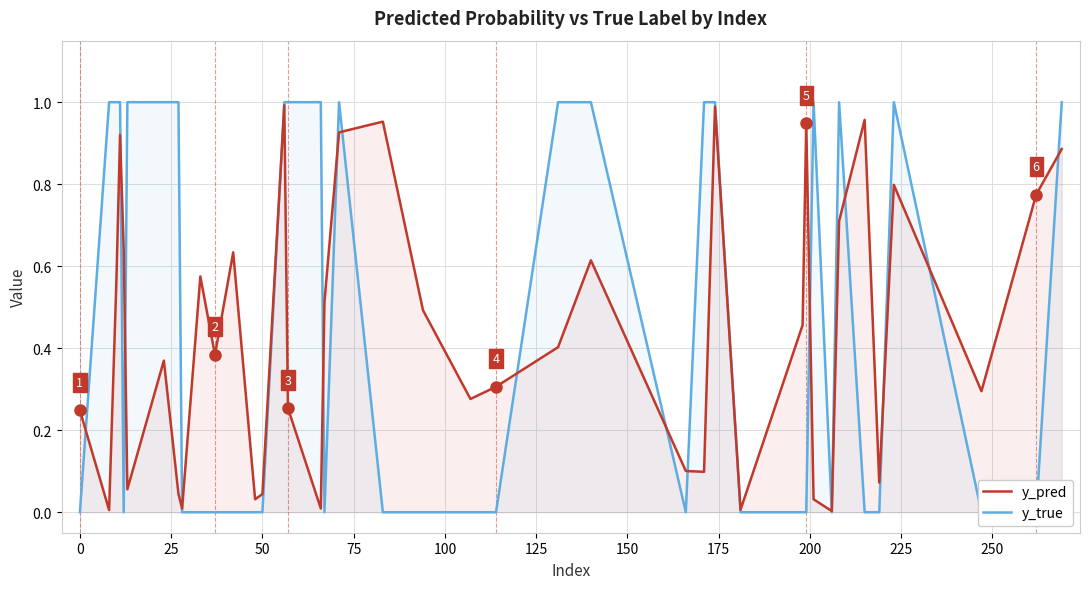

How many interior local valleys does the y_true series have?

4